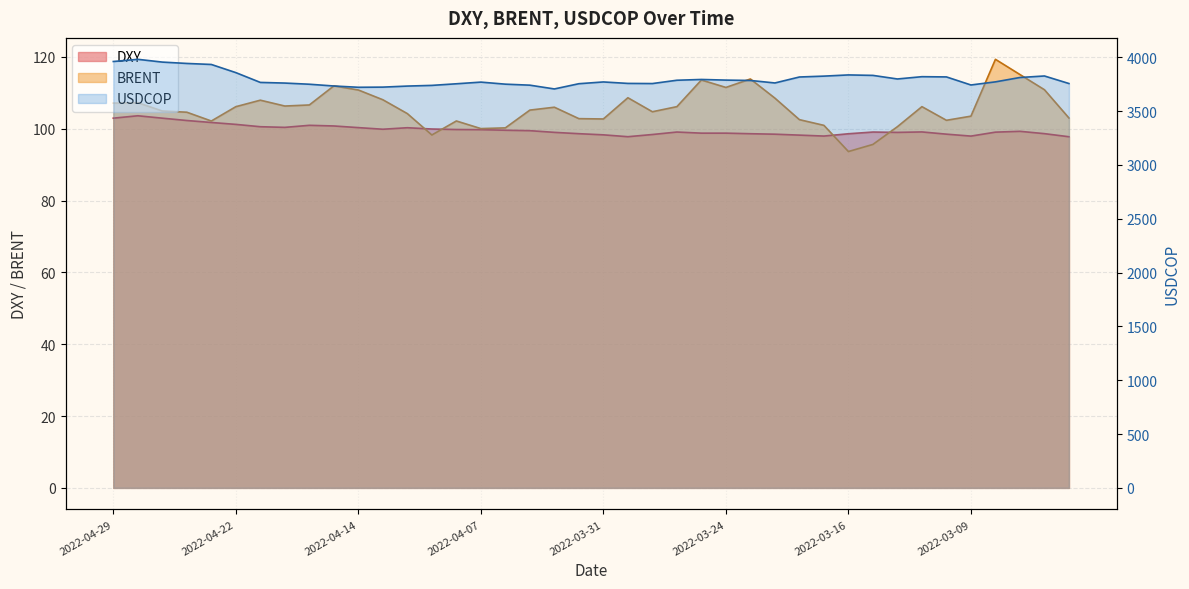

What is the label of the 36th point from the right?

2022-04-25